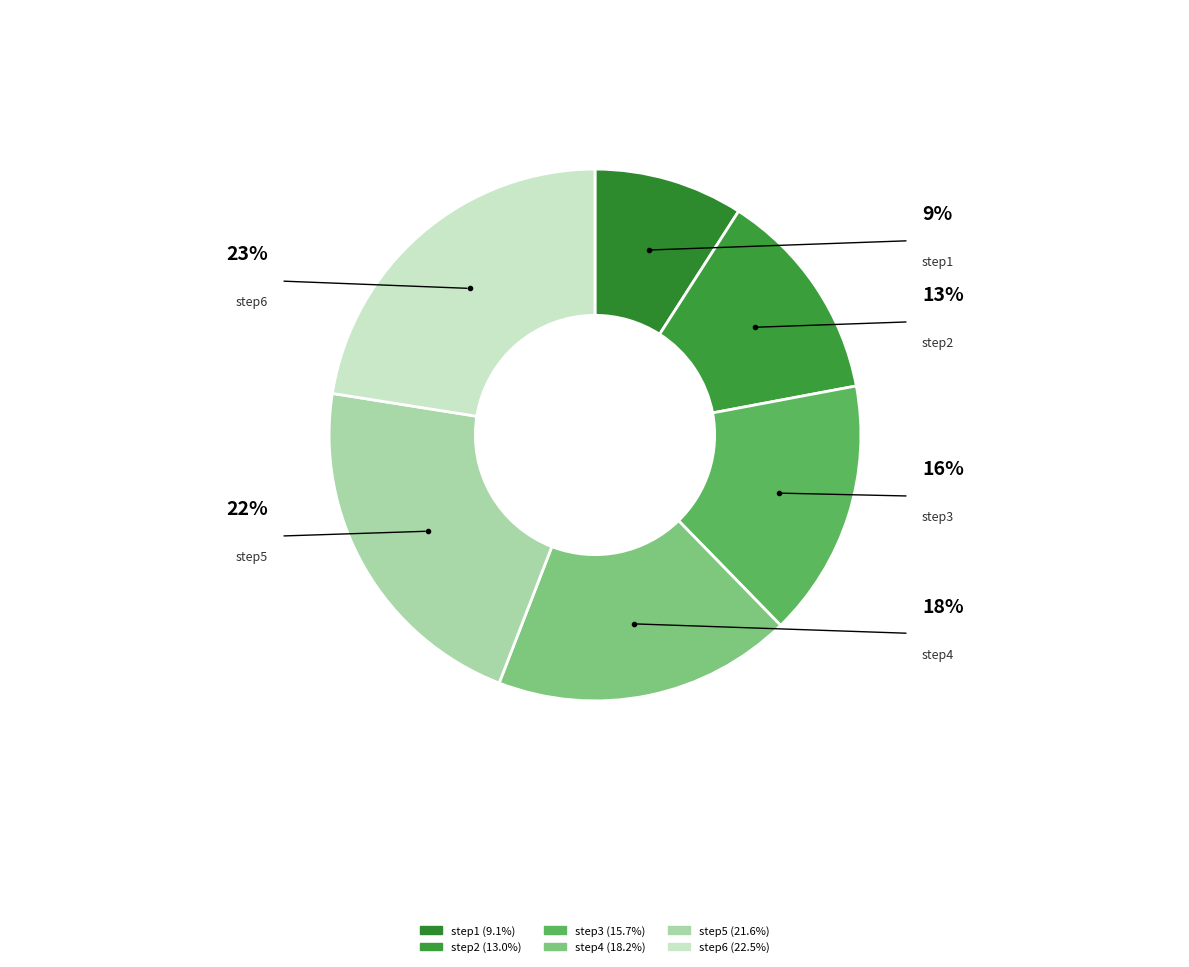

Combined, do step5 and step1 account for over 50%?

No